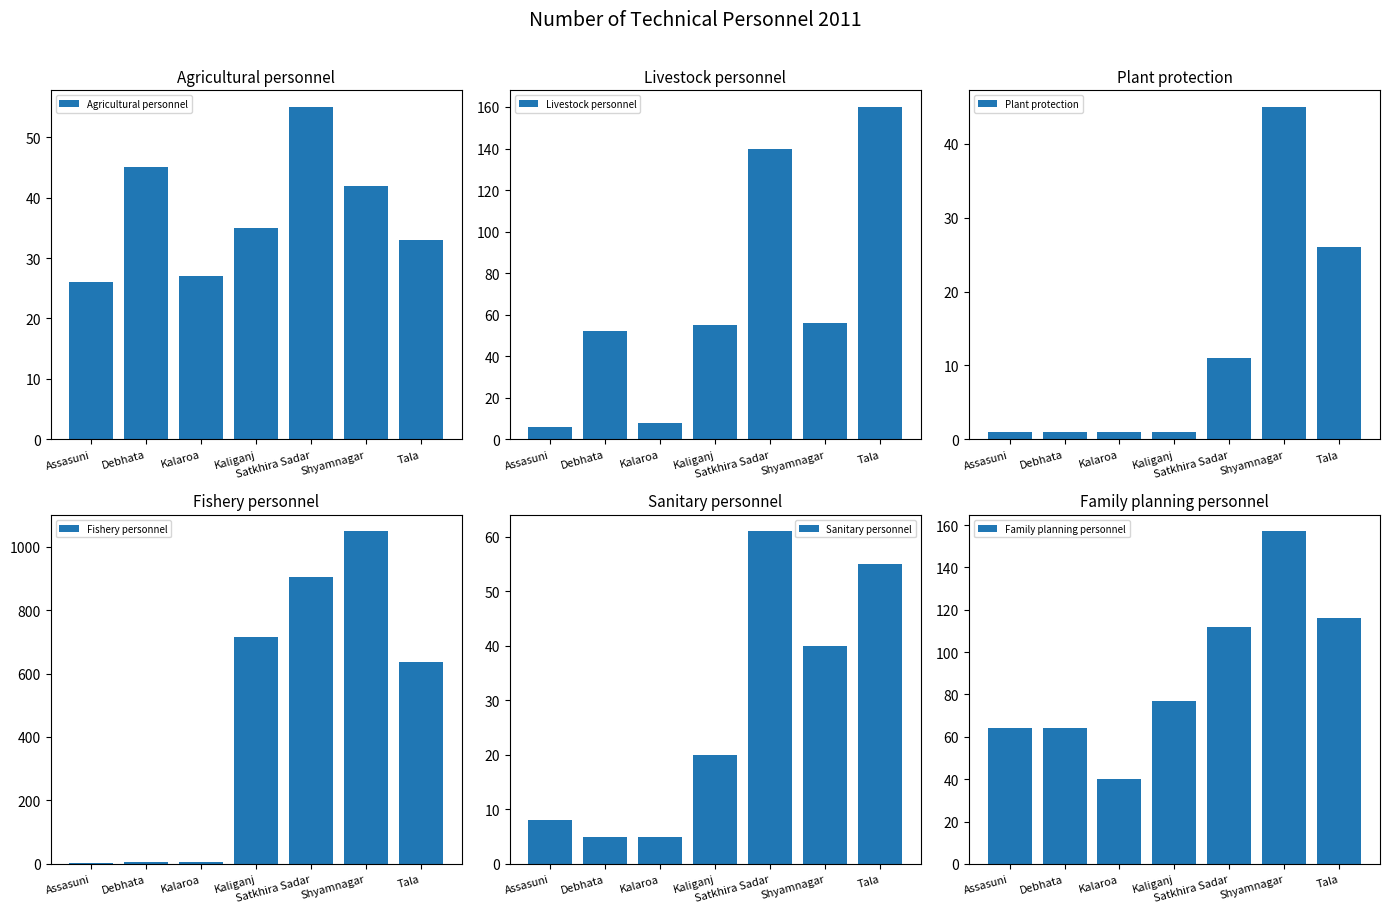

What is the difference between the Sanitary personnel values at Shyamnagar and Satkhira Sadar?

21